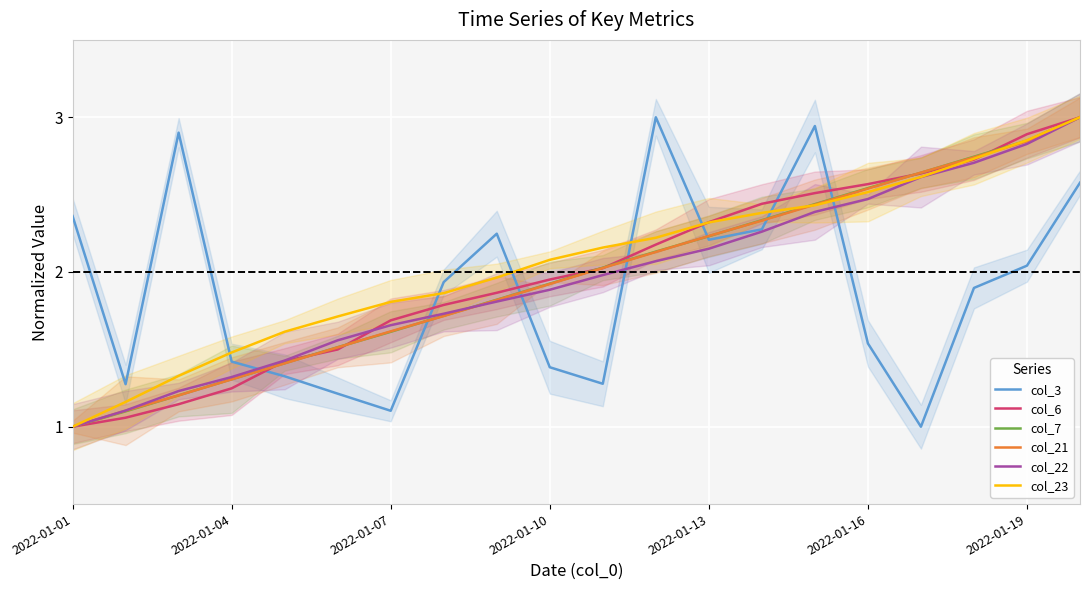

What is the highest value of the col_21 series?

3.0